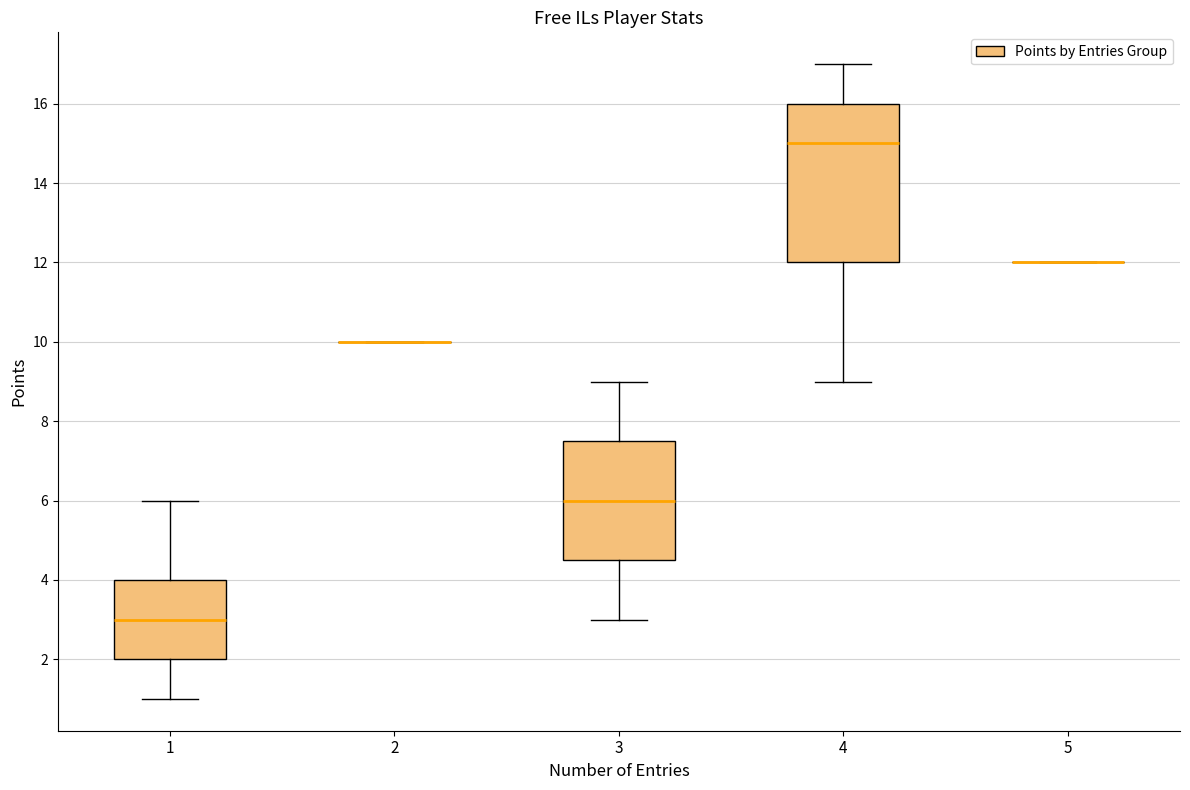

Reading left to right, read every box against the y-axis: the position of its median line, the range the box covers, and the ends of its whiskers. The values are not printed on the chart, so give them approximately, as read against the axis.

1: median 3.0, box 2.0 to 4.0, whiskers 1.0 to 6.0
2: box collapsed to a line at 10.0, whiskers 10.0 to 10.0
3: median 6.0, box 4.6 to 7.6, whiskers 3.0 to 9.0
4: median 15.0, box 12.0 to 16.0, whiskers 9.0 to 17.0
5: box collapsed to a line at 12.0, whiskers 12.0 to 12.0